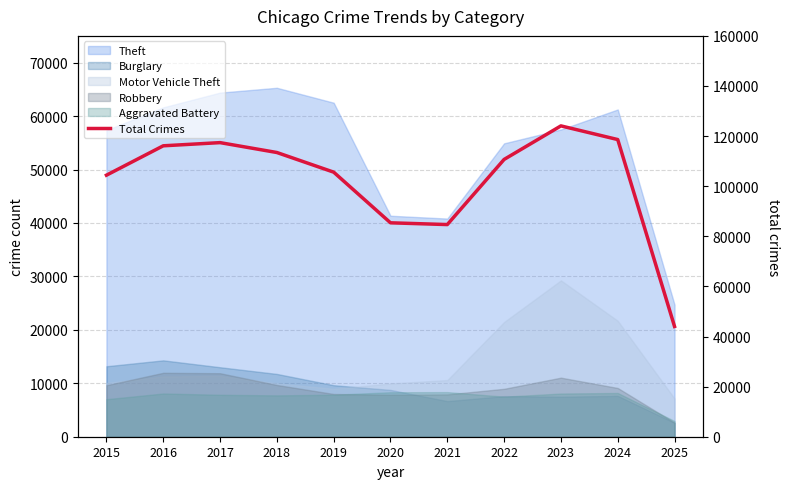

Count the number of values greater than 110689.

5